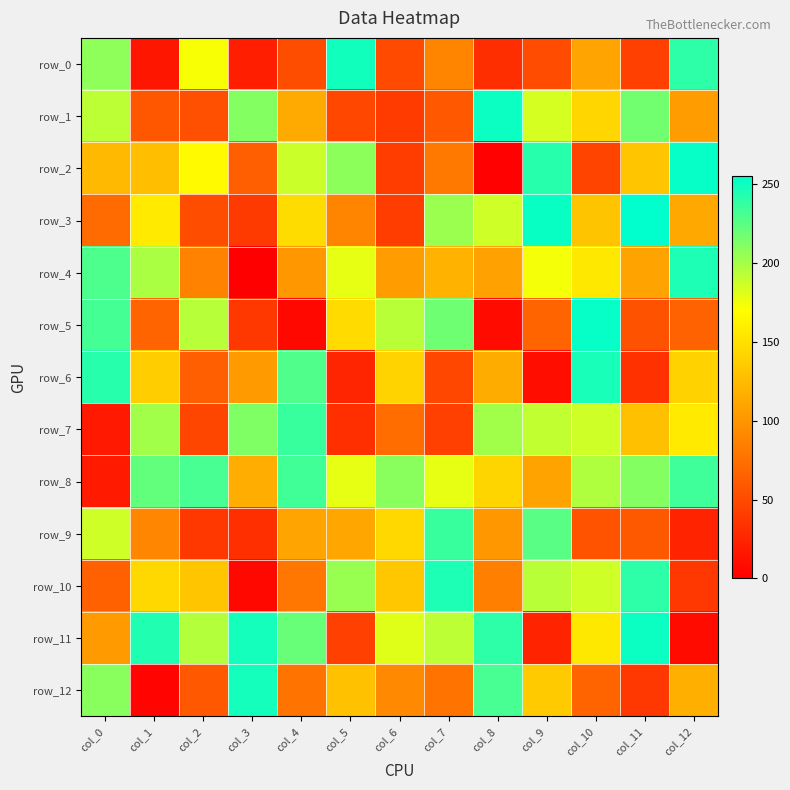

Reading left to right, what are all the values shown in this chart?

row_0: 207	15	172	21	52	249	50	89	31	51	110	43	240
row_1: 192	58	53	211	114	48	40	59	251	184	143	217	105
row_2: 124	127	167	64	187	208	41	81	1	242	46	132	253
row_3: 72	156	52	39	147	89	41	203	186	252	131	255	113
row_4: 229	198	88	0	101	178	105	119	108	173	155	109	245
row_5: 232	67	194	38	6	146	193	218	8	67	253	55	66
row_6: 242	137	64	103	228	25	141	48	115	10	247	33	140
row_7: 17	201	47	212	236	32	73	43	201	190	186	128	156
row_8: 18	222	231	116	233	178	209	178	142	109	196	211	234
row_9: 186	90	38	32	110	112	144	236	101	225	56	60	24
row_10: 65	144	132	6	80	204	133	245	85	193	186	240	37
row_11: 103	244	195	248	220	43	180	192	240	24	155	251	8
row_12: 209	3	59	248	77	129	92	78	231	135	67	37	117